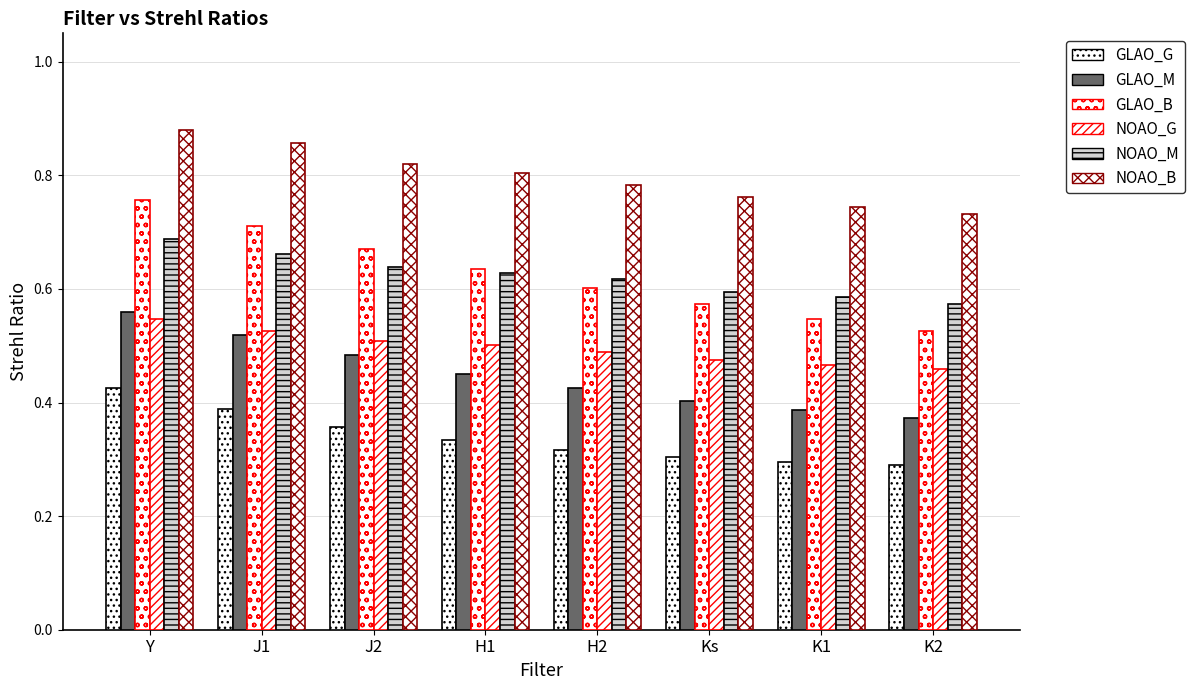

Count the number of categories in the chart.

8